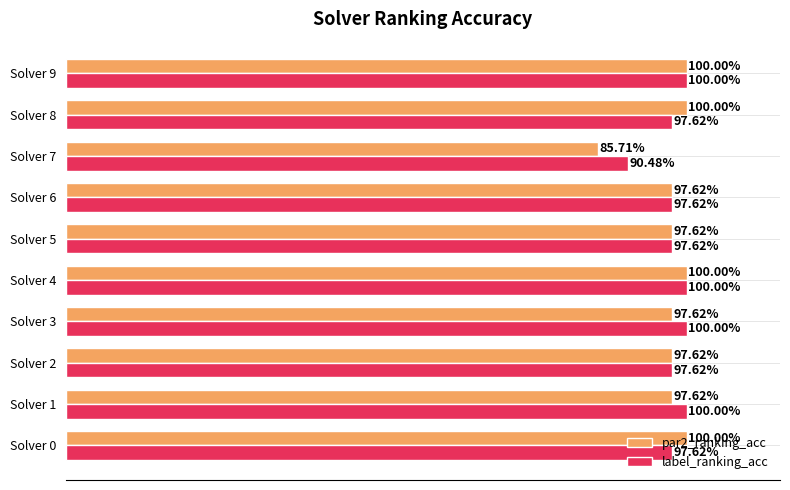

What are all the series names shown in the legend?

par2_ranking_acc, label_ranking_acc